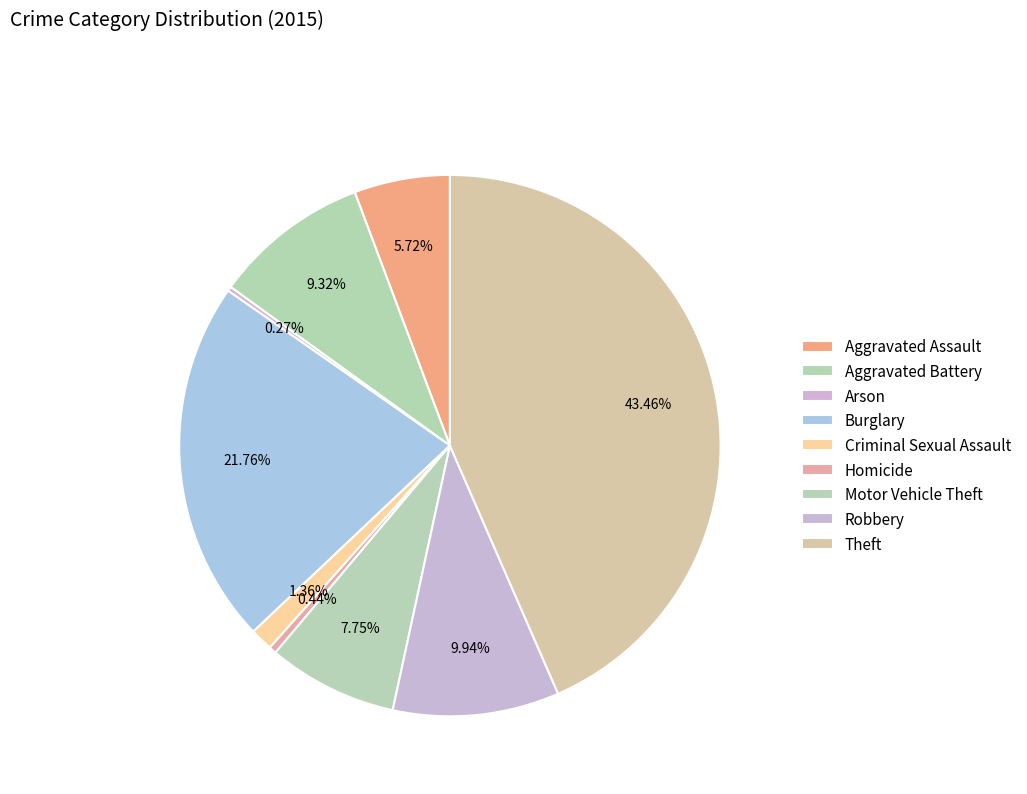

How many slices are in this pie chart?

9